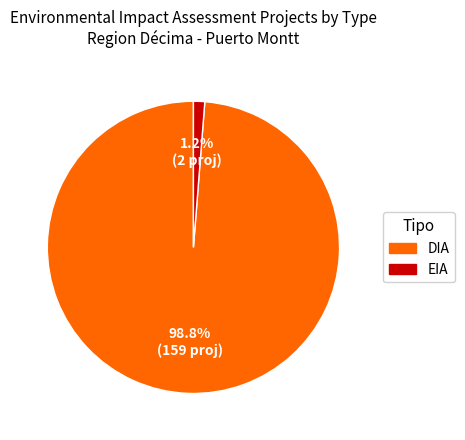

How many slices are in this pie chart?

2